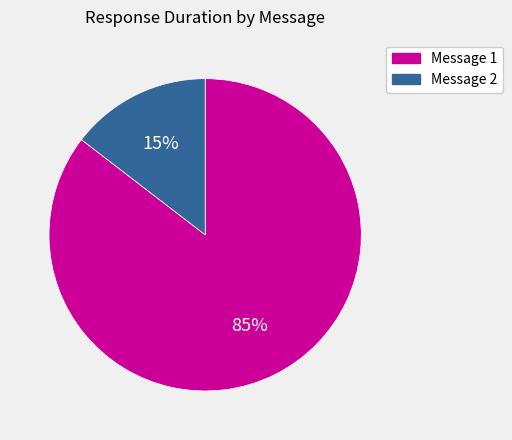

True or false: Message 1 accounts for 85% of the total.

True